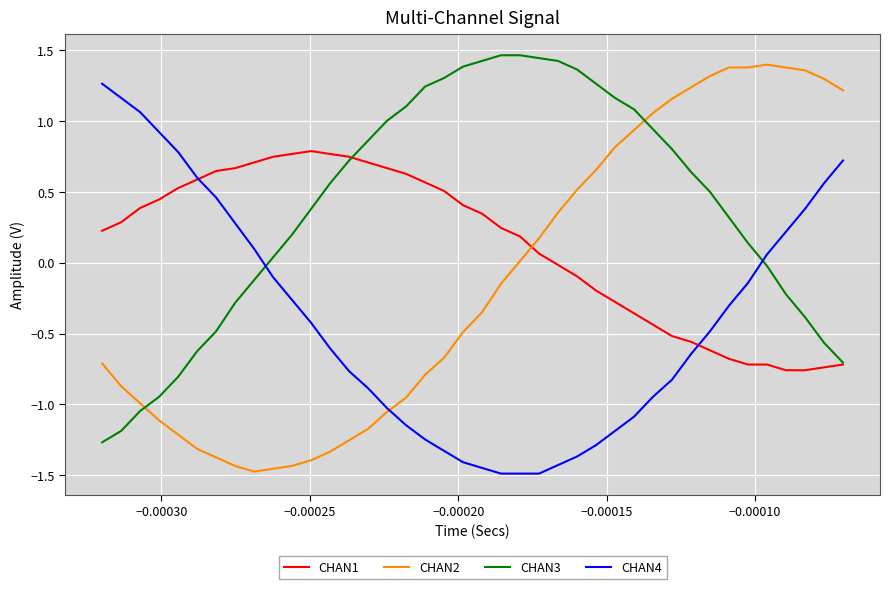

Rank the series by their average value, from lowest to highest.

CHAN4, CHAN2, CHAN1, CHAN3